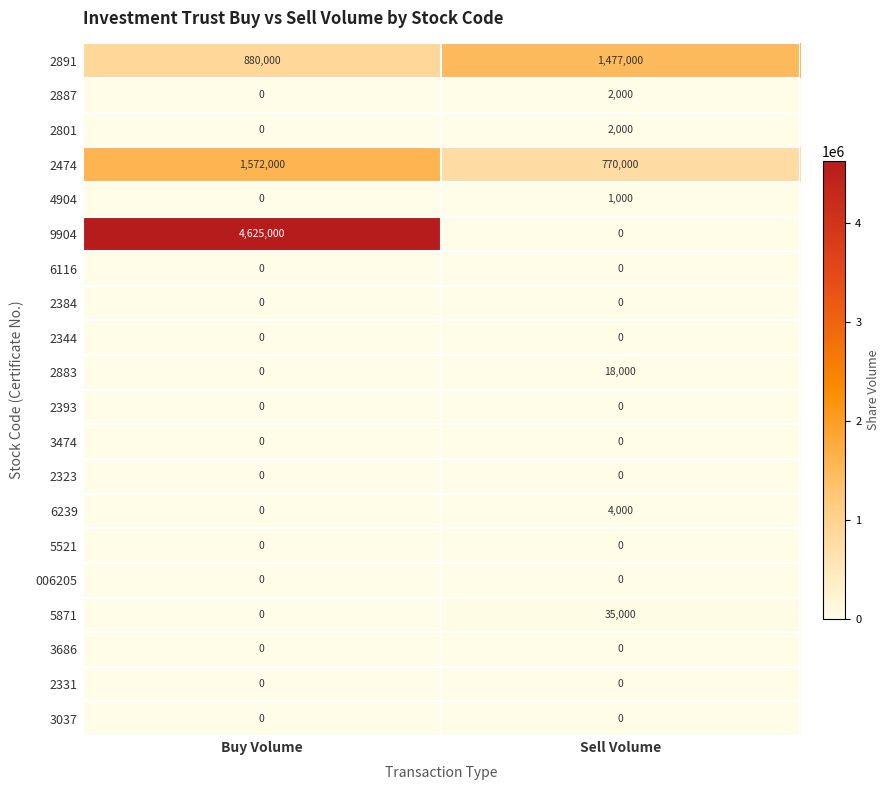

Which series has the largest total across all categories?

9904